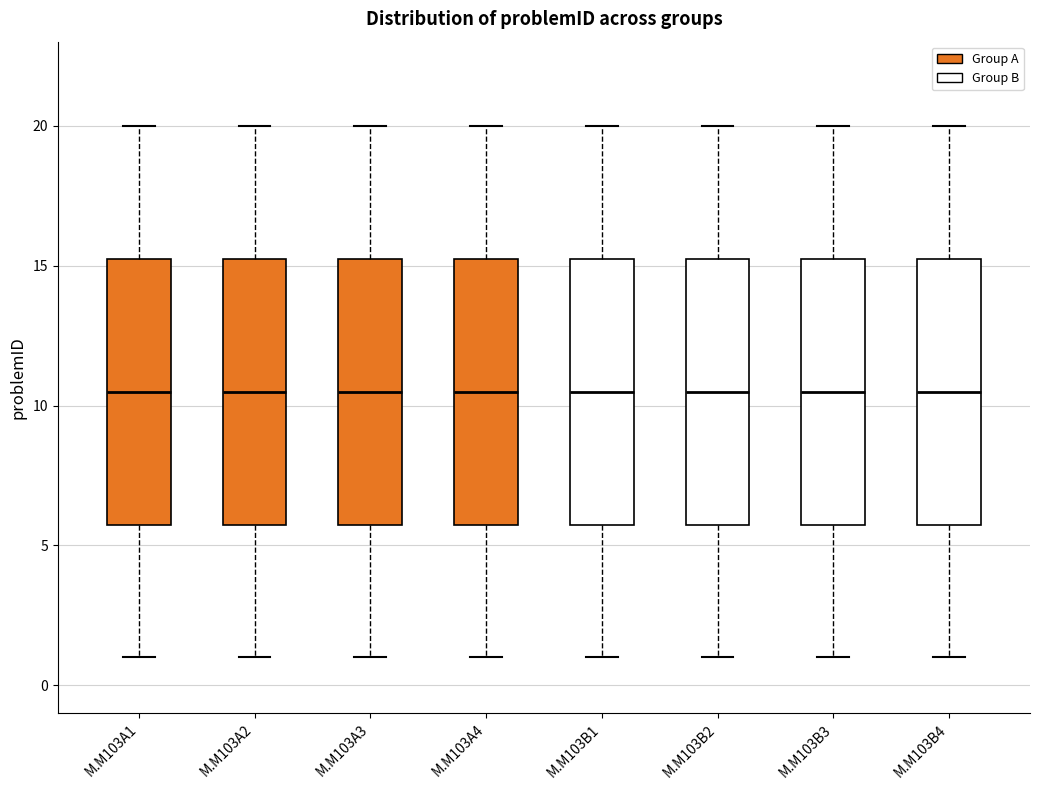

Reading left to right, read every box against the y-axis: the position of its median line, the range the box covers, and the ends of its whiskers. The values are not printed on the chart, so give them approximately, as read against the axis.

M.M103A1: median 10.5, box 6.0 to 15.5, whiskers 1.0 to 20.0
M.M103A2: median 10.5, box 6.0 to 15.5, whiskers 1.0 to 20.0
M.M103A3: median 10.5, box 6.0 to 15.5, whiskers 1.0 to 20.0
M.M103A4: median 10.5, box 6.0 to 15.5, whiskers 1.0 to 20.0
M.M103B1: median 10.5, box 6.0 to 15.5, whiskers 1.0 to 20.0
M.M103B2: median 10.5, box 6.0 to 15.5, whiskers 1.0 to 20.0
M.M103B3: median 10.5, box 6.0 to 15.5, whiskers 1.0 to 20.0
M.M103B4: median 10.5, box 6.0 to 15.5, whiskers 1.0 to 20.0